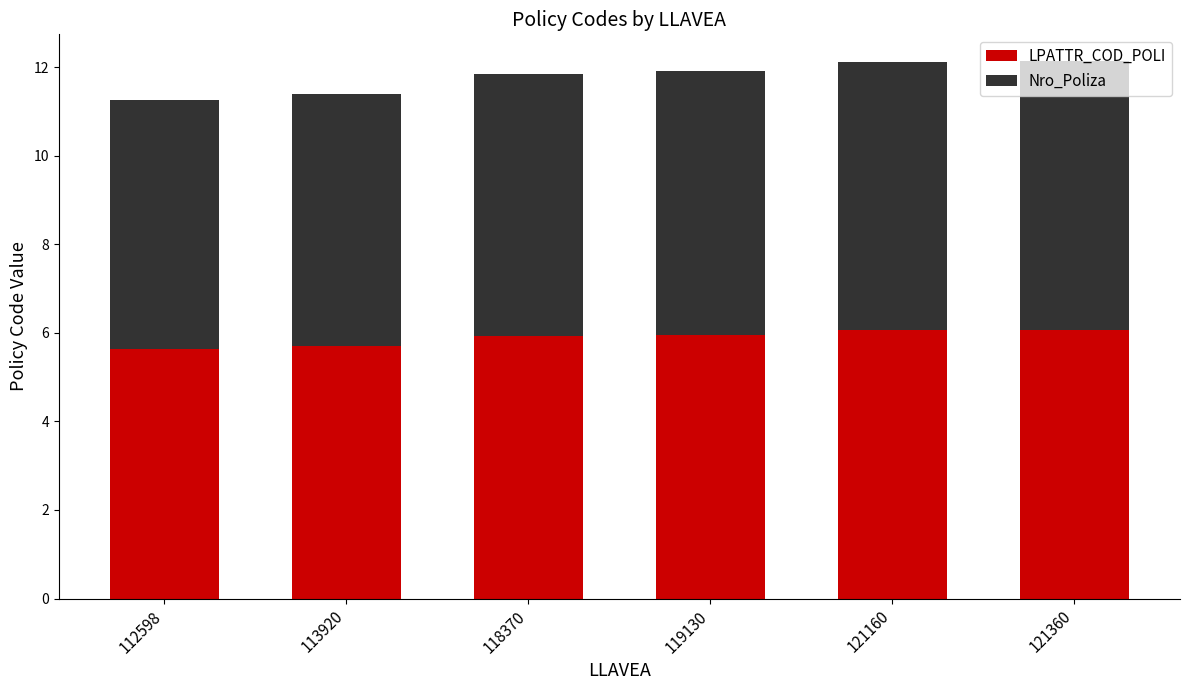

The LPATTR_COD_POLI series shows 6.0 at 119130. True or false?

True